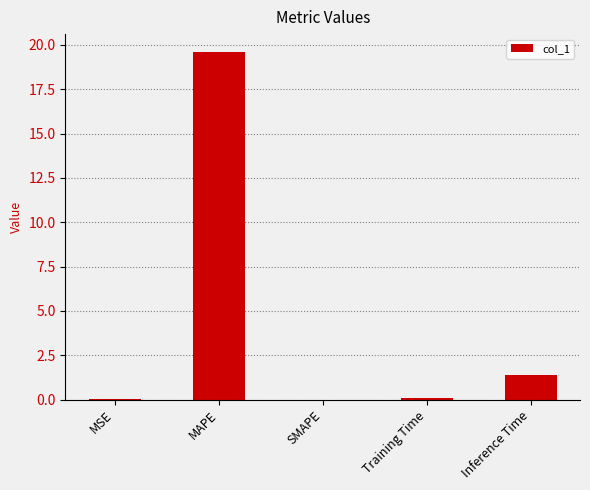

What is the average value?

4.2